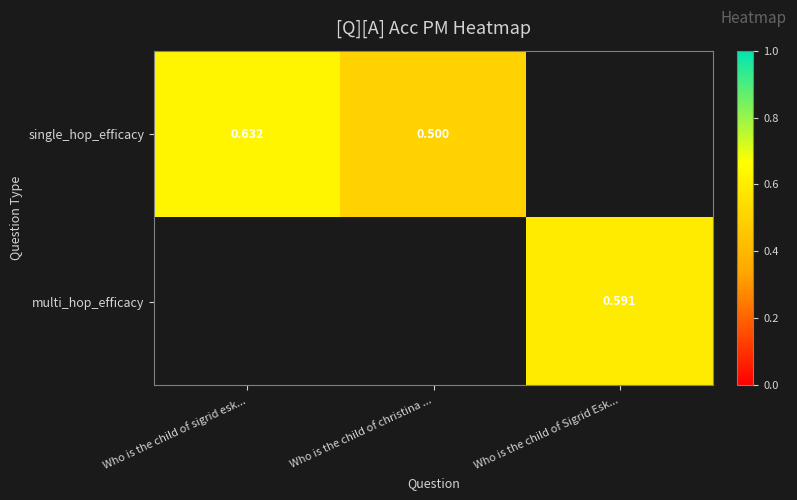

At which label does single_hop_efficacy reach its peak?

Who is the child of sigrid esk...